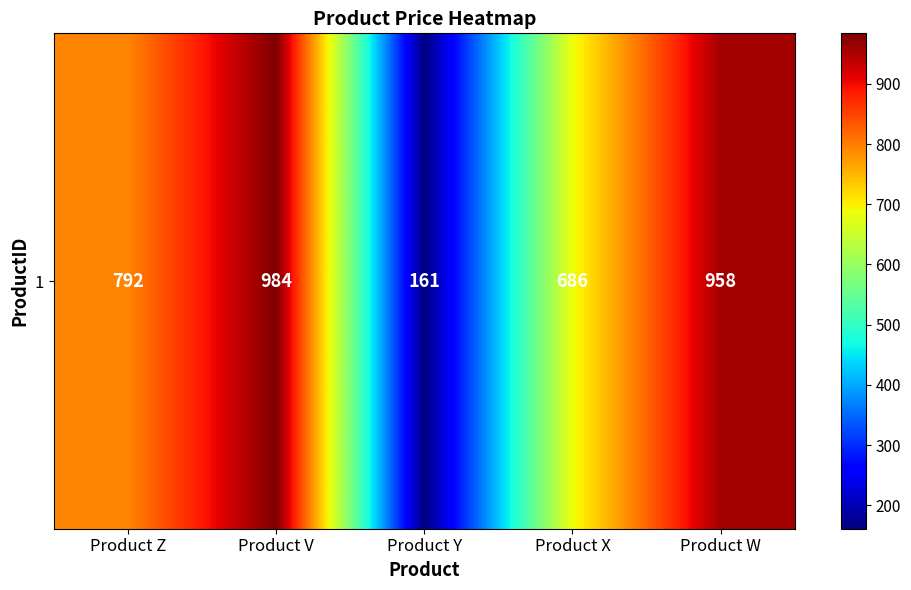

Between Product W and Product V, which is larger?

Product V